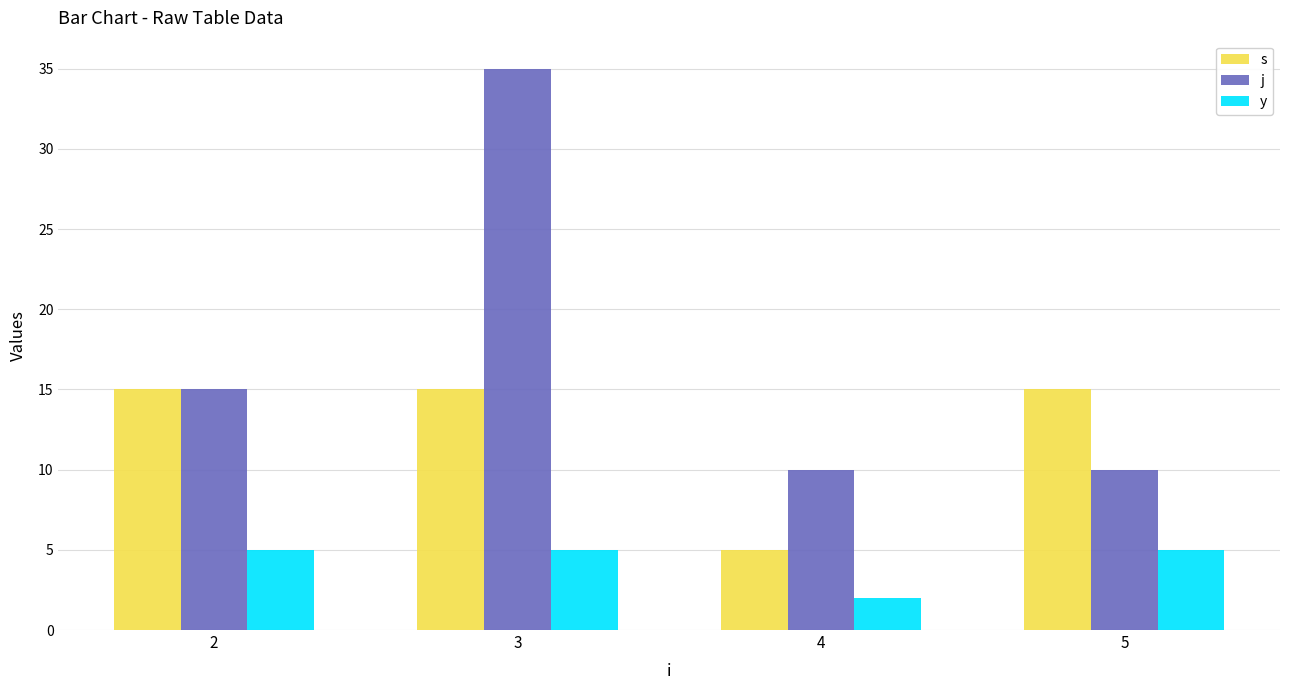

At which label is y closest to 3?

4